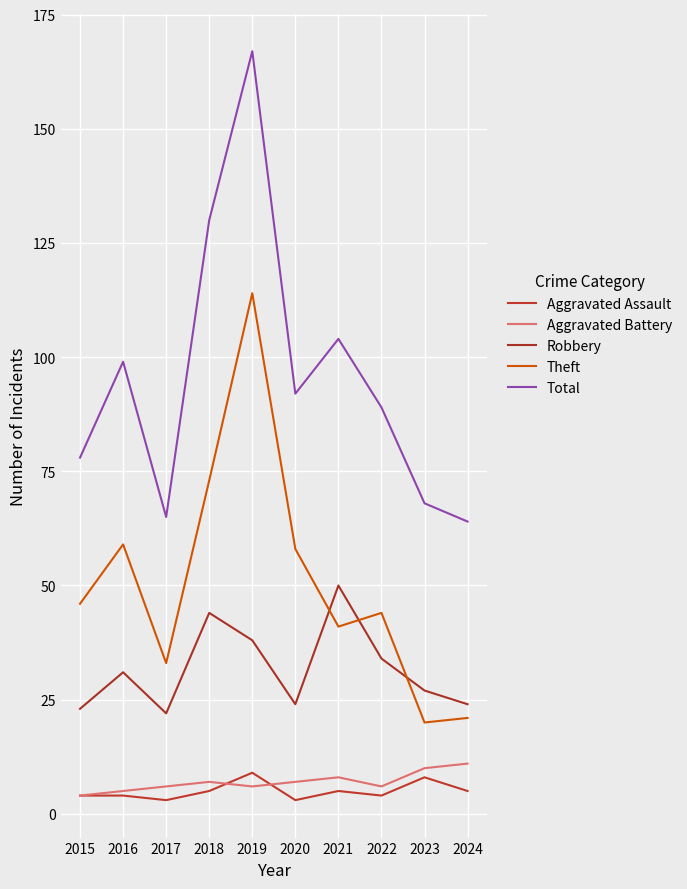

Is this an area chart (filled region under the line)?

No